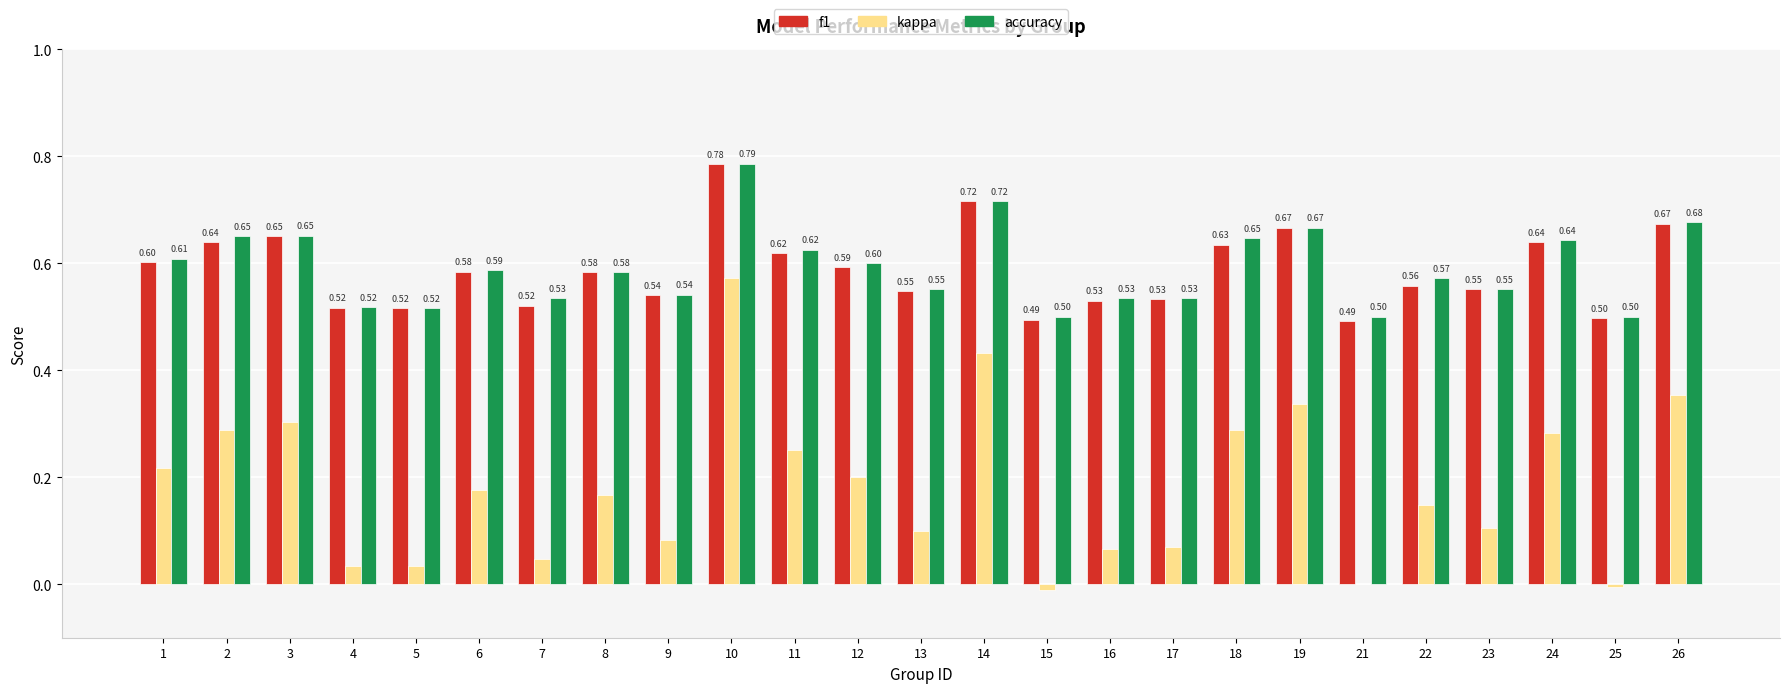

What is the sum of the f1 values at 14 and 23?

1.3